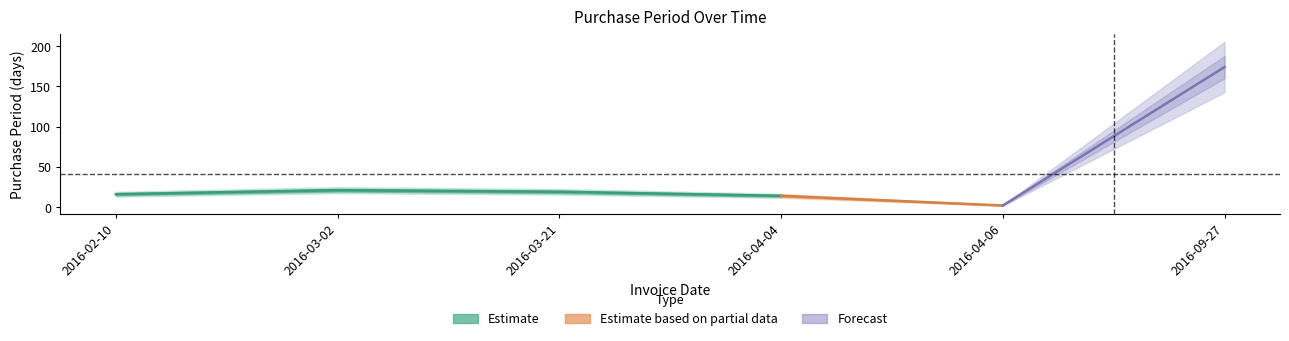

List the labels in order of value, smallest first.

2016-04-06, 2016-04-04, 2016-02-10, 2016-03-21, 2016-03-02, 2016-09-27